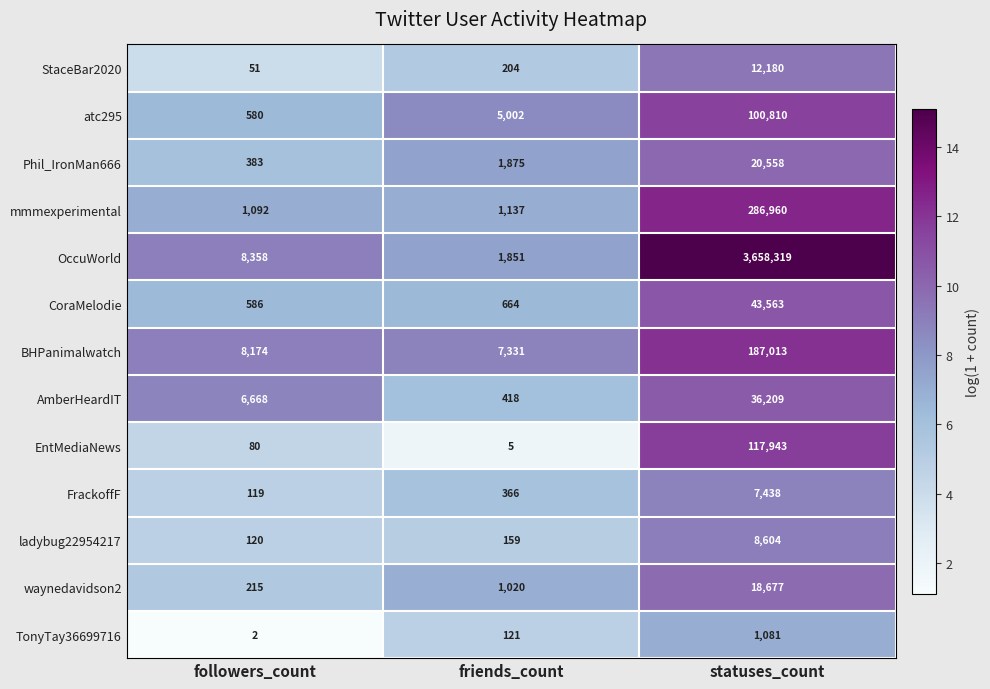

What is the approximate value of FrackoffF at statuses_count, to the nearest 10?

7440